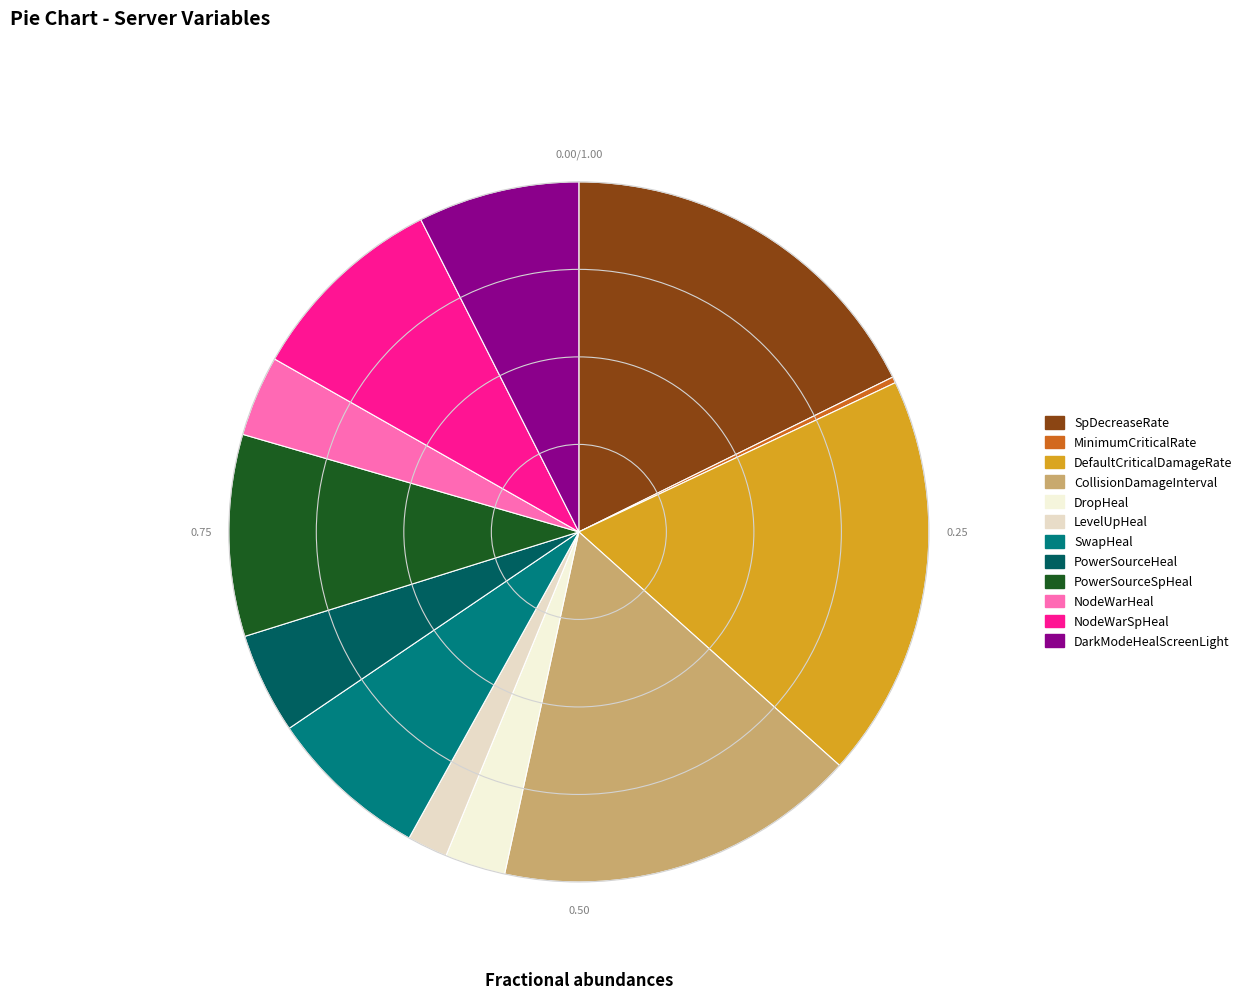

What is the total percentage of LevelUpHeal and SwapHeal?

9.3%